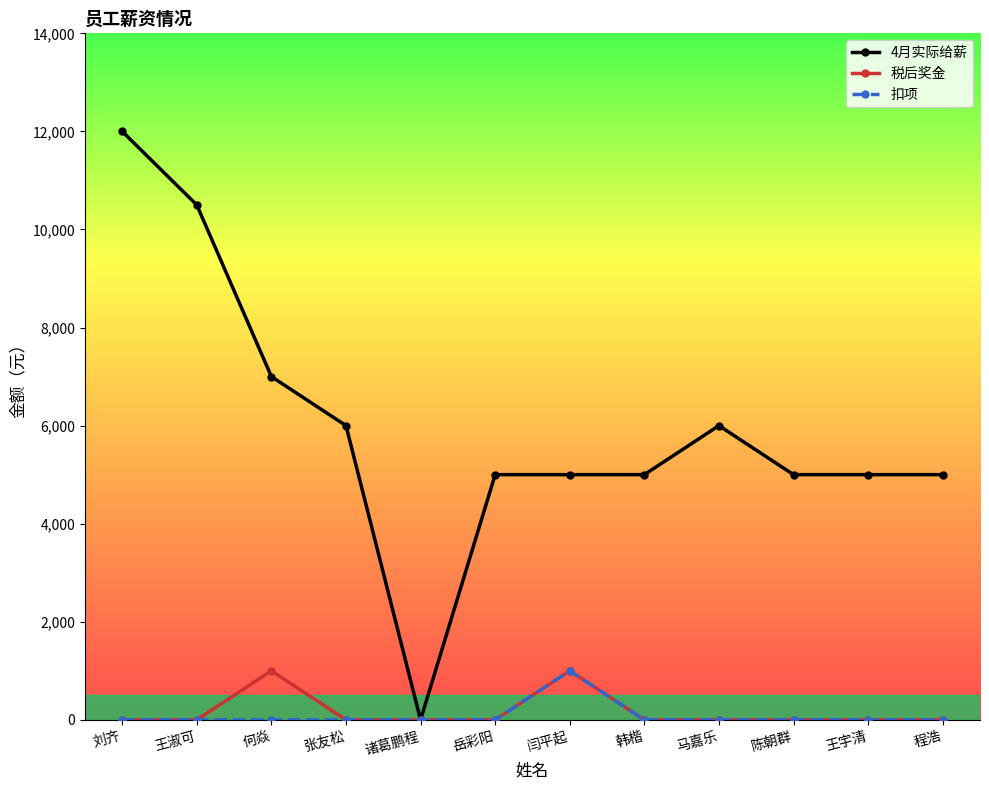

The value of 4月实际给薪 at 张友松 is 6000. True or false?

True